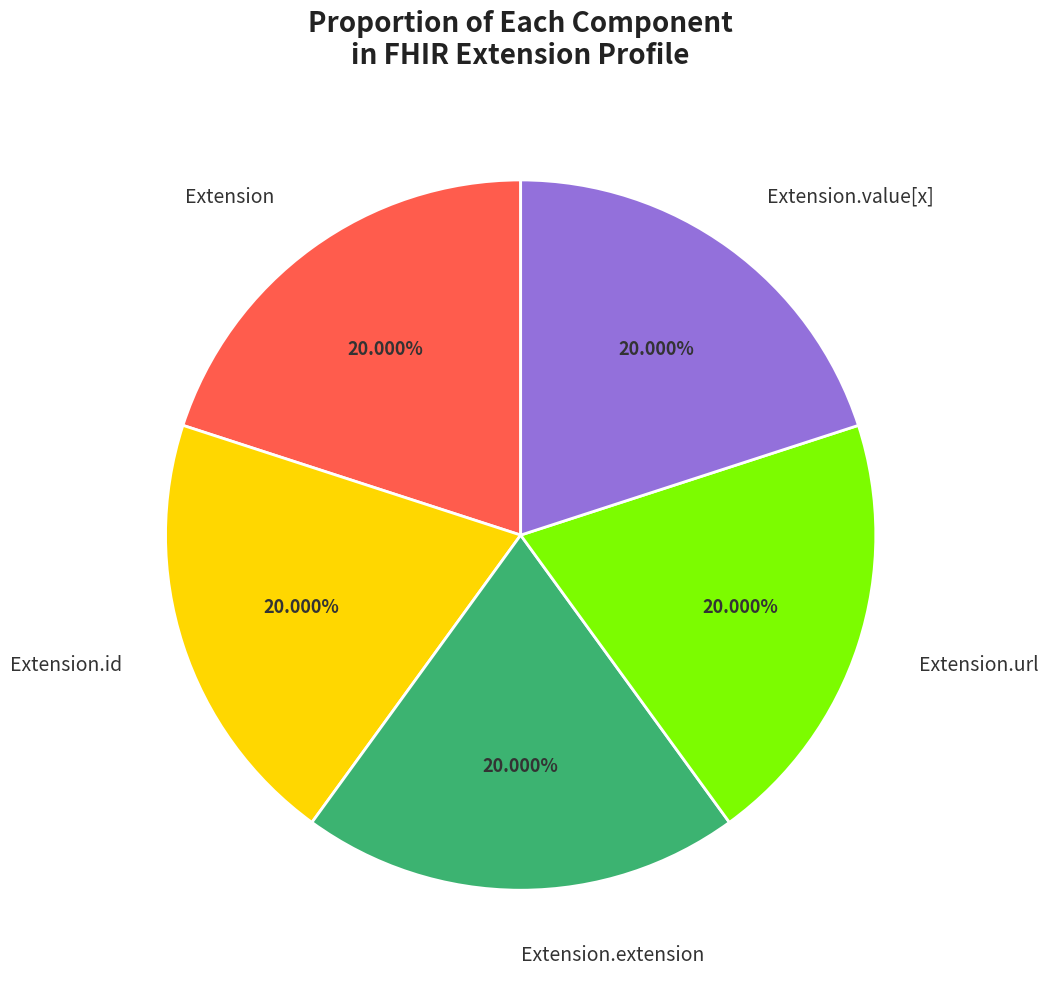

To the nearest percent, what is the average slice percentage?

20%